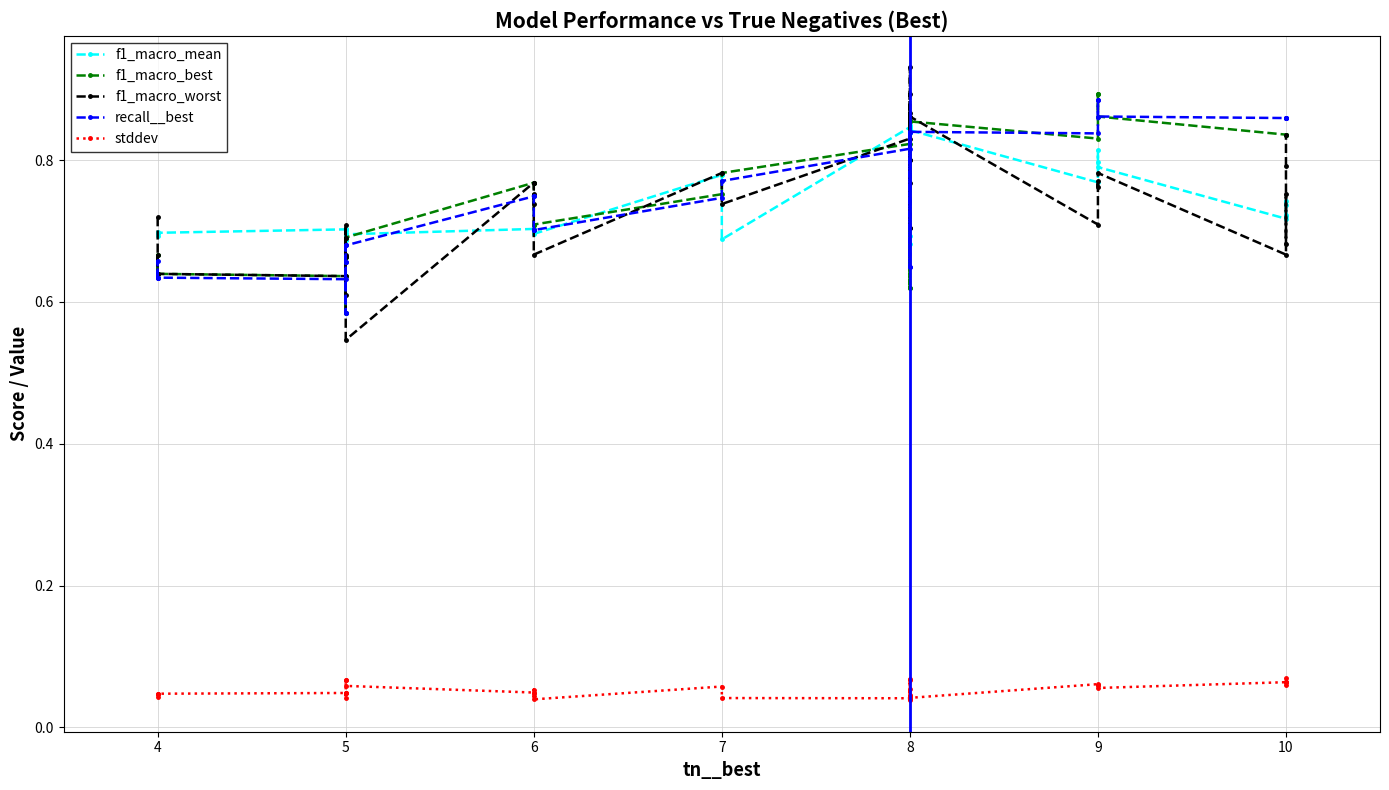

Reading right to left, what are all the values shown in this chart?

f1_macro_mean: 0.7	0.7	0.7	0.7	0.7	0.8	0.8	0.8	0.8	0.8	0.8	0.7	0.8	0.7	0.8	0.8	0.8	0.8	0.8	0.8	0.7	0.8	0.7	0.7	0.7	0.7	0.7	0.7	0.7	0.7	0.7	0.7	0.7	0.7	0.7	0.7	0.7	0.7
f1_macro_best: 0.8	0.8	0.8	0.8	0.8	0.9	0.9	0.9	0.8	0.9	0.9	0.6	0.9	0.6	0.9	0.9	0.9	0.9	0.9	0.8	0.8	0.8	0.7	0.7	0.7	0.8	0.8	0.7	0.6	0.6	0.7	0.7	0.7	0.6	0.6	0.7	0.6	0.6
f1_macro_worst: 0.8	0.8	0.7	0.8	0.7	0.8	0.8	0.8	0.7	0.9	0.9	0.7	0.9	0.7	0.8	0.9	0.9	0.8	0.8	0.8	0.7	0.8	0.7	0.8	0.7	0.8	0.8	0.5	0.7	0.7	0.6	0.7	0.7	0.6	0.6	0.7	0.6	0.7
recall__best: 0.9	0.9	0.9	0.9	0.9	0.9	0.9	0.9	0.8	0.8	0.8	0.6	0.8	0.6	0.8	0.8	0.8	0.8	0.8	0.8	0.8	0.7	0.7	0.7	0.7	0.7	0.7	0.7	0.6	0.6	0.7	0.7	0.7	0.6	0.6	0.7	0.6	0.6
stddev: 0.1	0.1	0.1	0.1	0.1	0.1	0.1	0.1	0.1	0.0	0.0	0.1	0.0	0.1	0.0	0.0	0.0	0.0	0.1	0.0	0.0	0.1	0.0	0.0	0.1	0.0	0.0	0.1	0.1	0.1	0.0	0.0	0.0	0.0	0.0	0.0	0.0	0.0